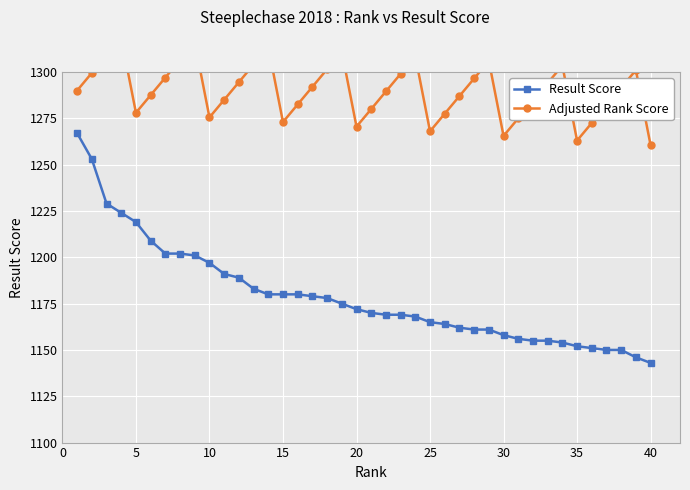

Which series has the widest spread of values?

Result Score